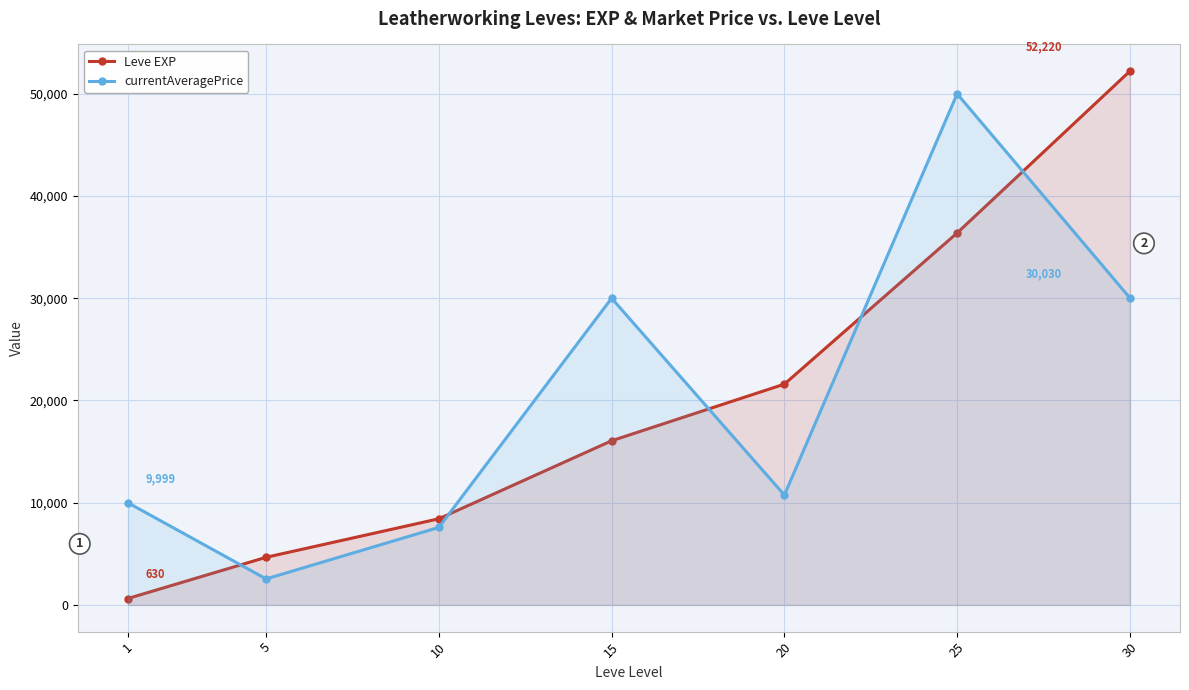

What is the difference between the highest and lowest values at 5?

2115